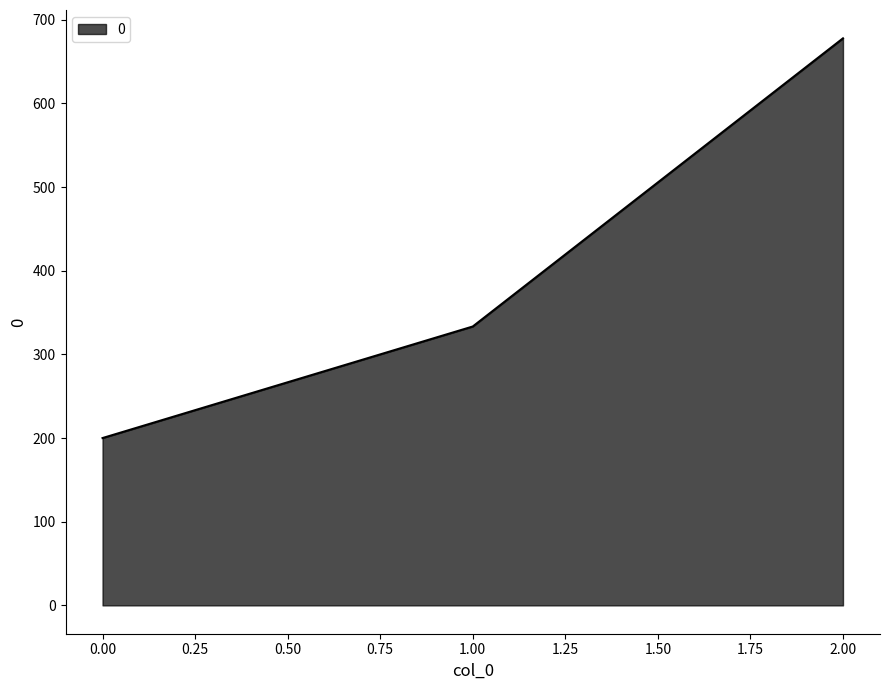

Read the value at 1.00.

333.3